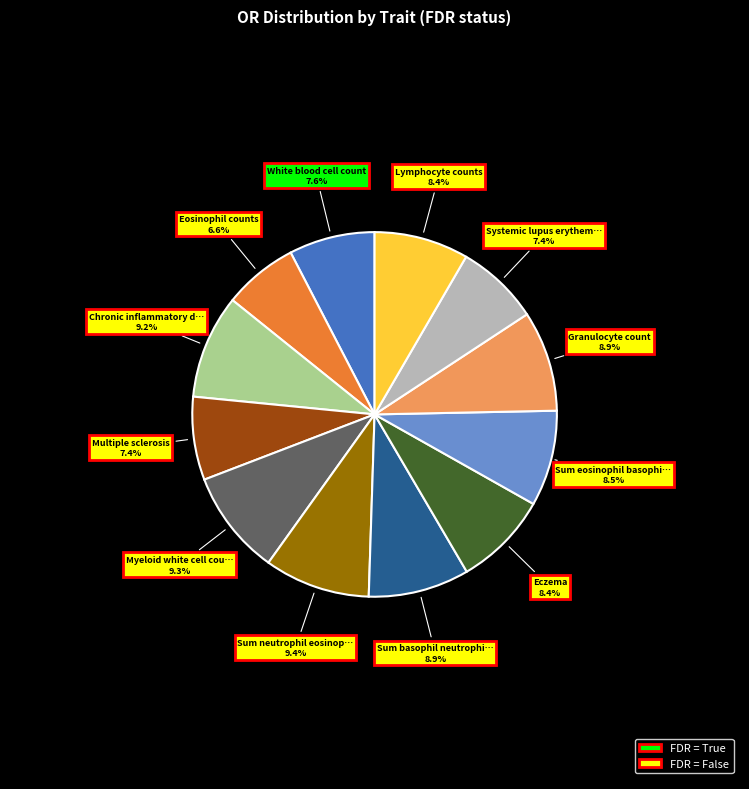

Is there any slice that represents more than half of the pie?

No